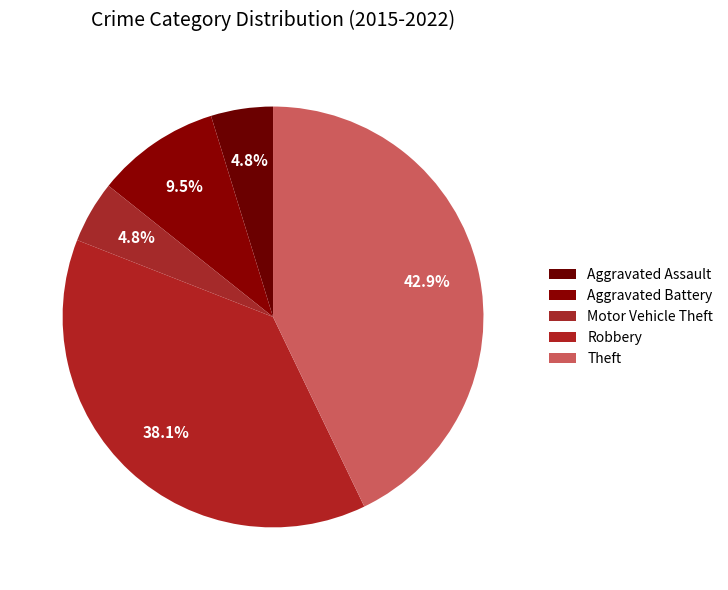

Between Robbery and Aggravated Assault, which is larger?

Robbery